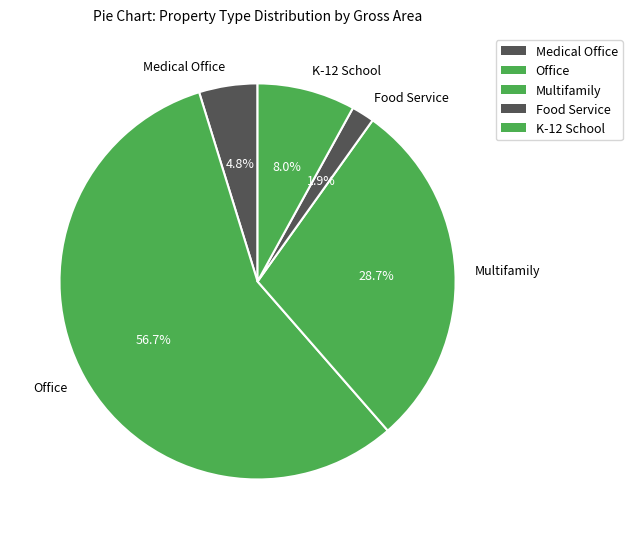

How many segments does this pie chart have?

5